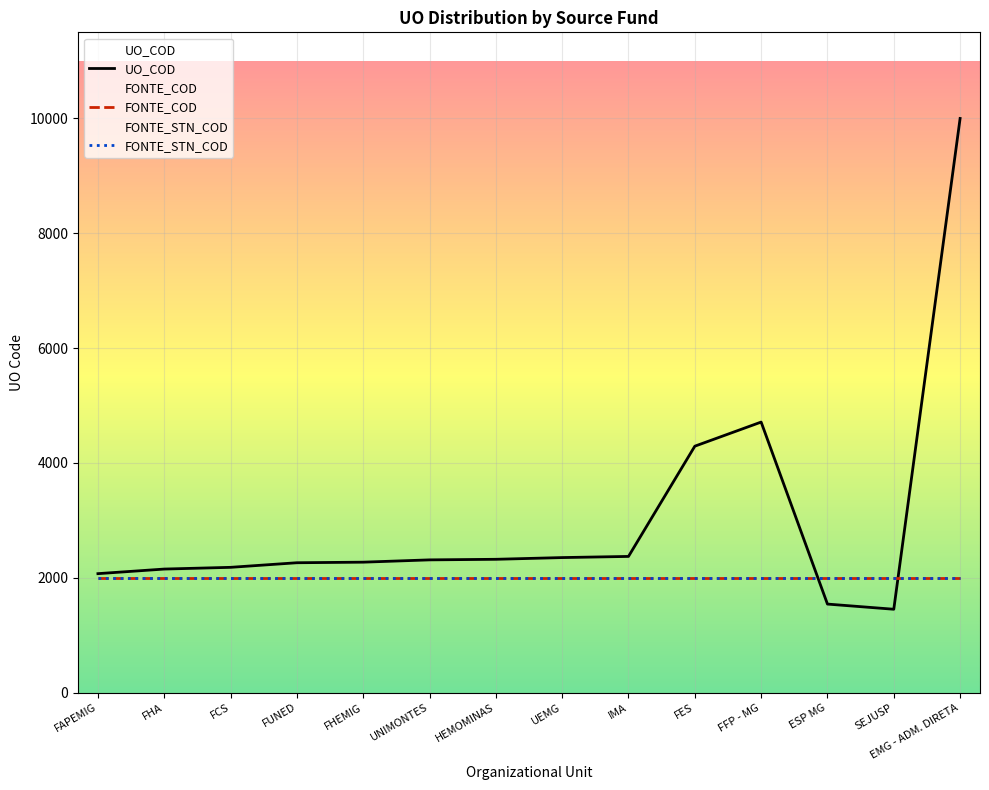

Read the FONTE_COD value at FFP - MG.

2000